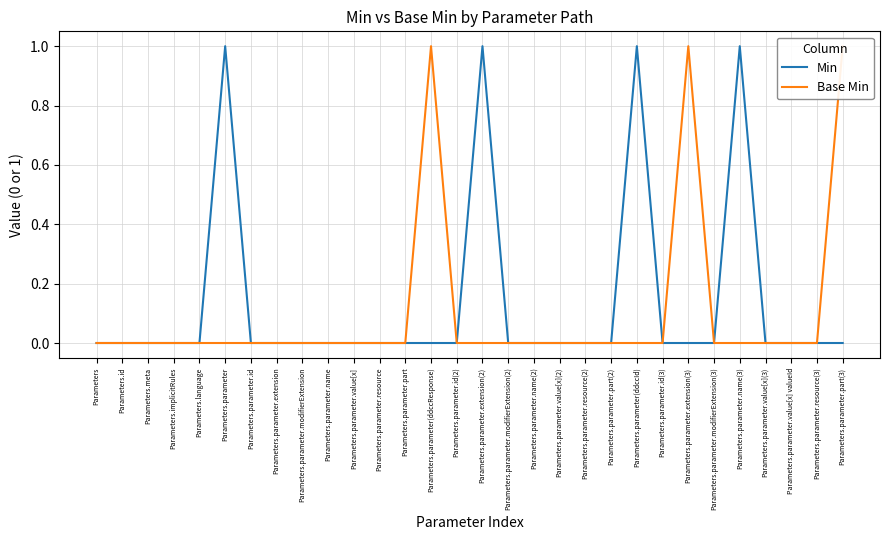

At which category is the sum across all series the highest?

Parameters.parameter